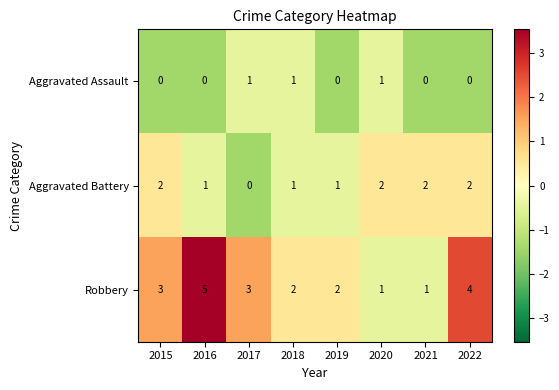

At how many categories does at least one series exceed 1?

8